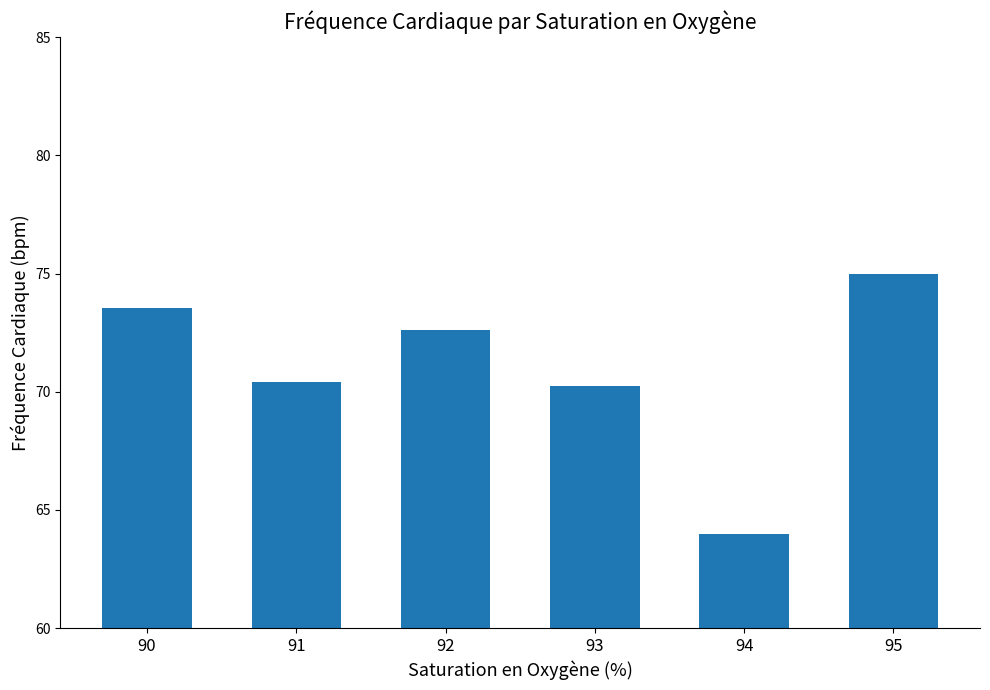

Which category has the highest value across all series?

95